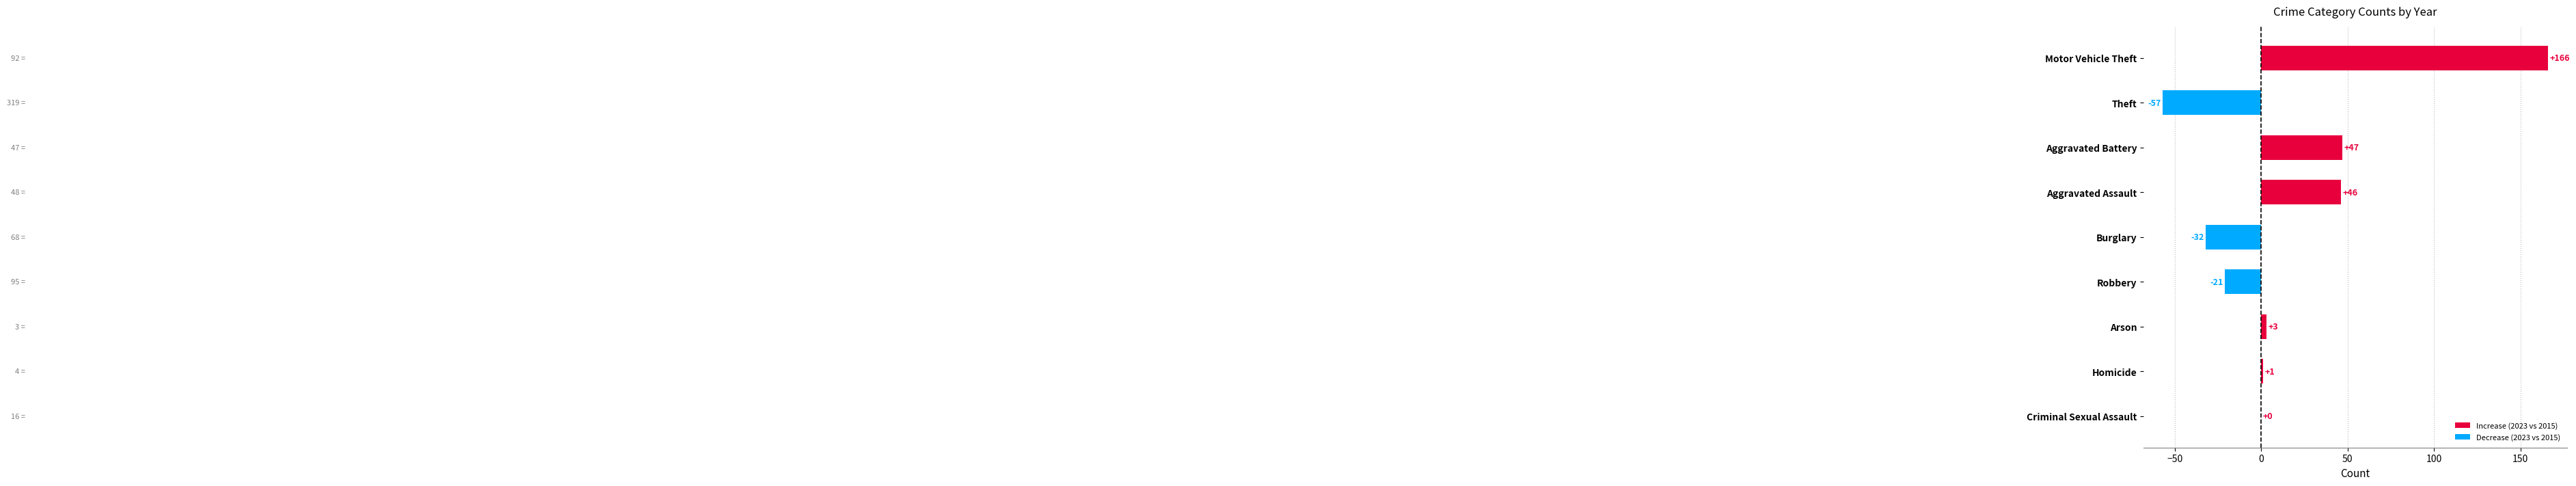

Are the bars grouped side by side (vs. stacked)?

No